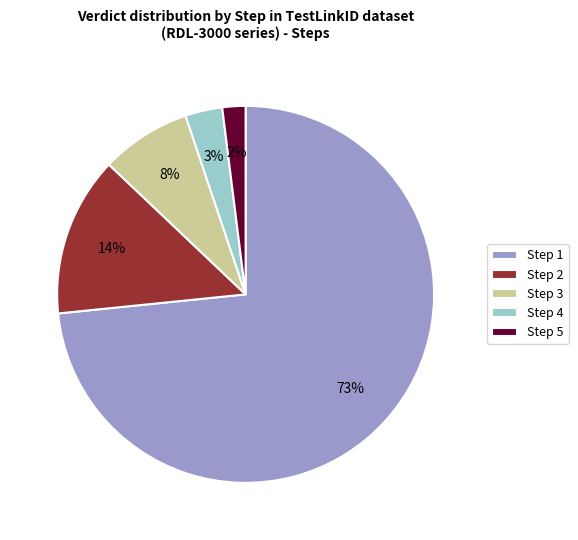

The Step 1 slice represents 73% of the pie. True or false?

True